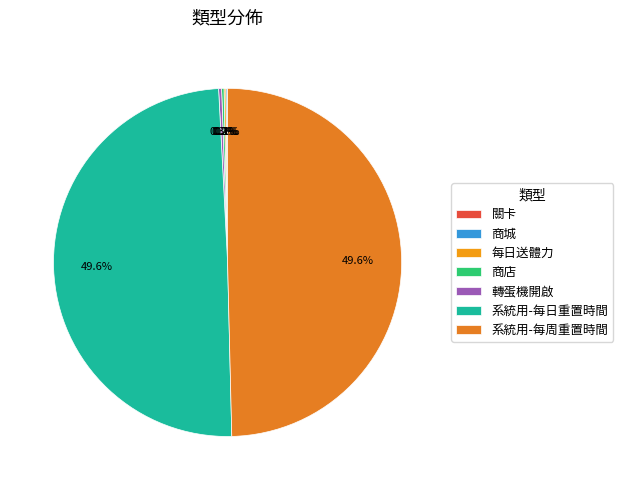

How many segments does this pie chart have?

7